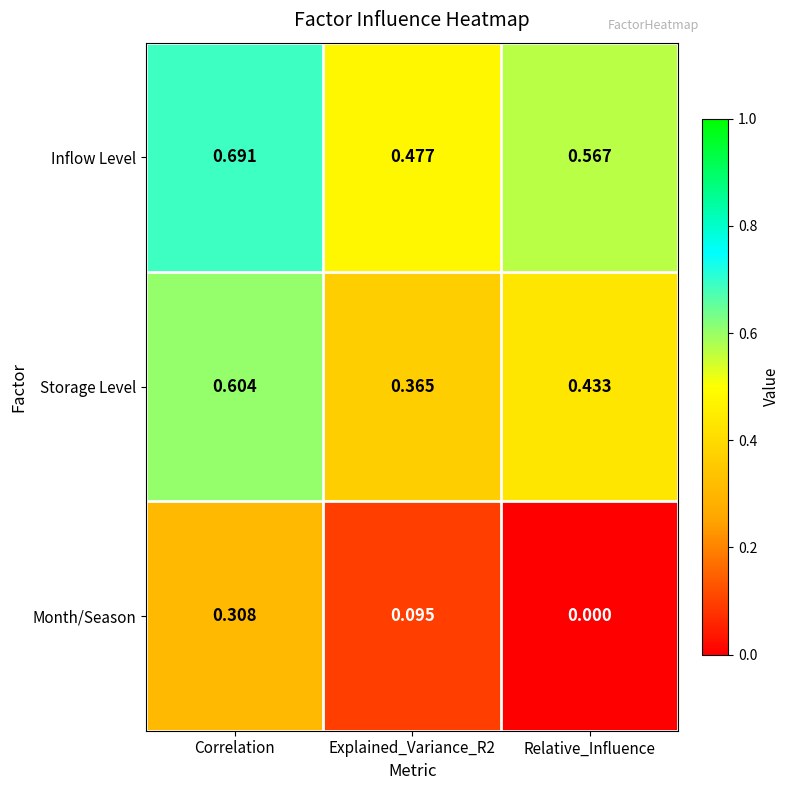

Which label corresponds to the largest value in the chart?

Correlation